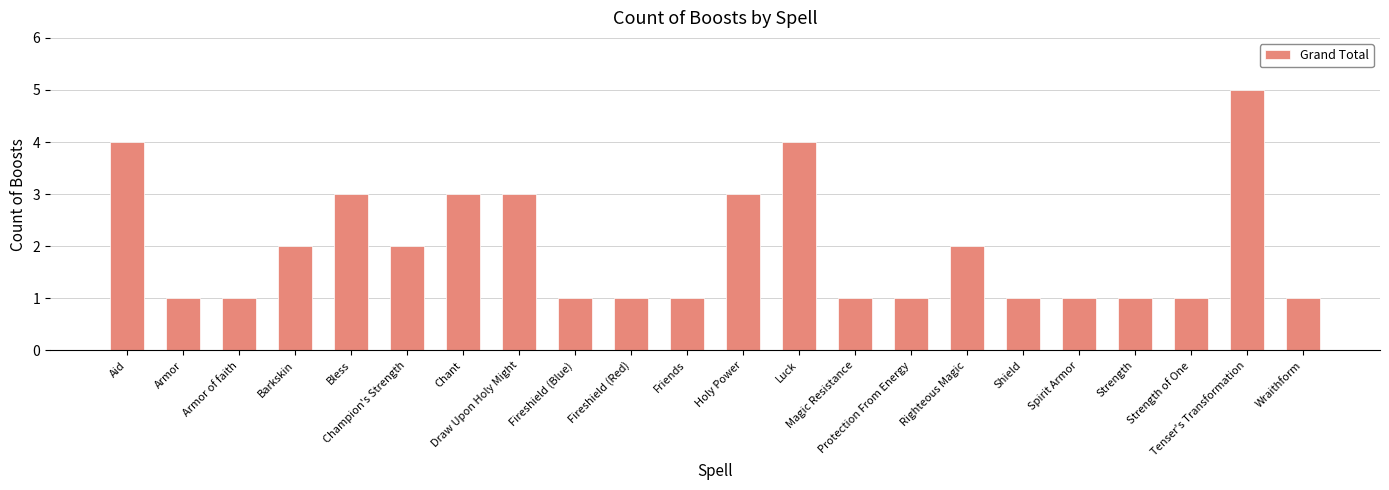

Approximately how many times larger is the value at Strength compared to Champion's Strength?

0.5